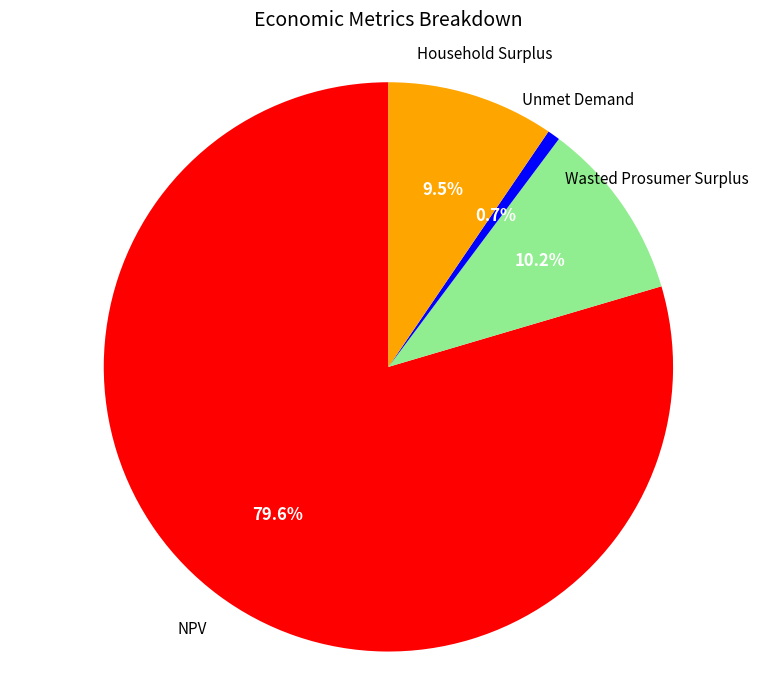

Is there a majority slice in this chart?

Yes